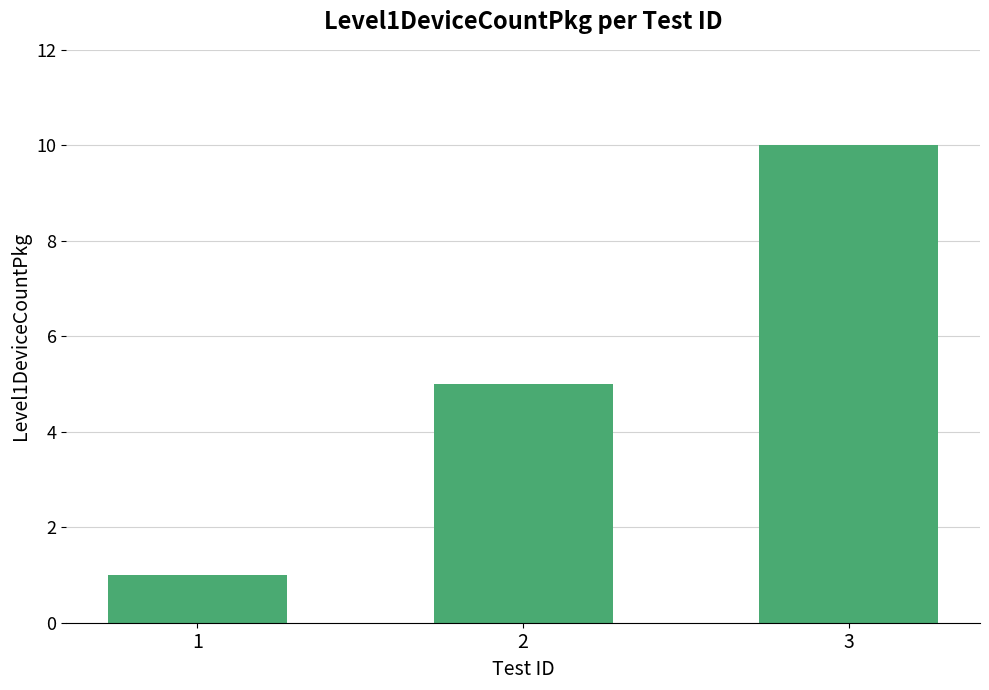

Does the chart contain any negative values?

No